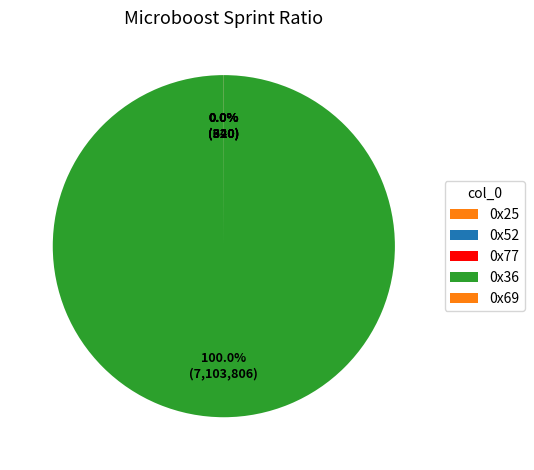

Is 0x52 the majority of the pie?

No